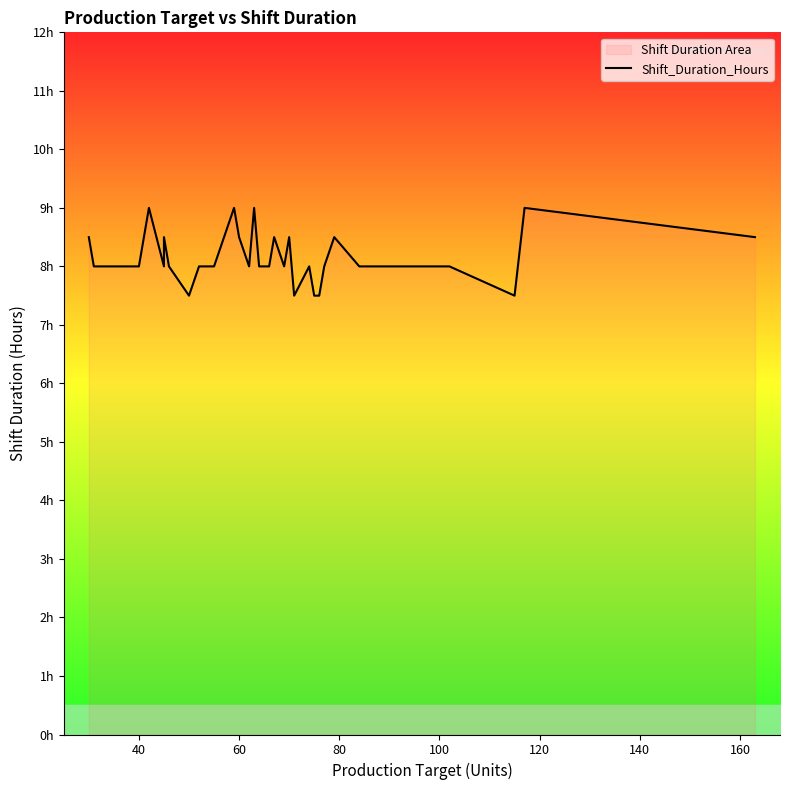

How many points are lower than both their immediate neighbors (excluding endpoints)?

5